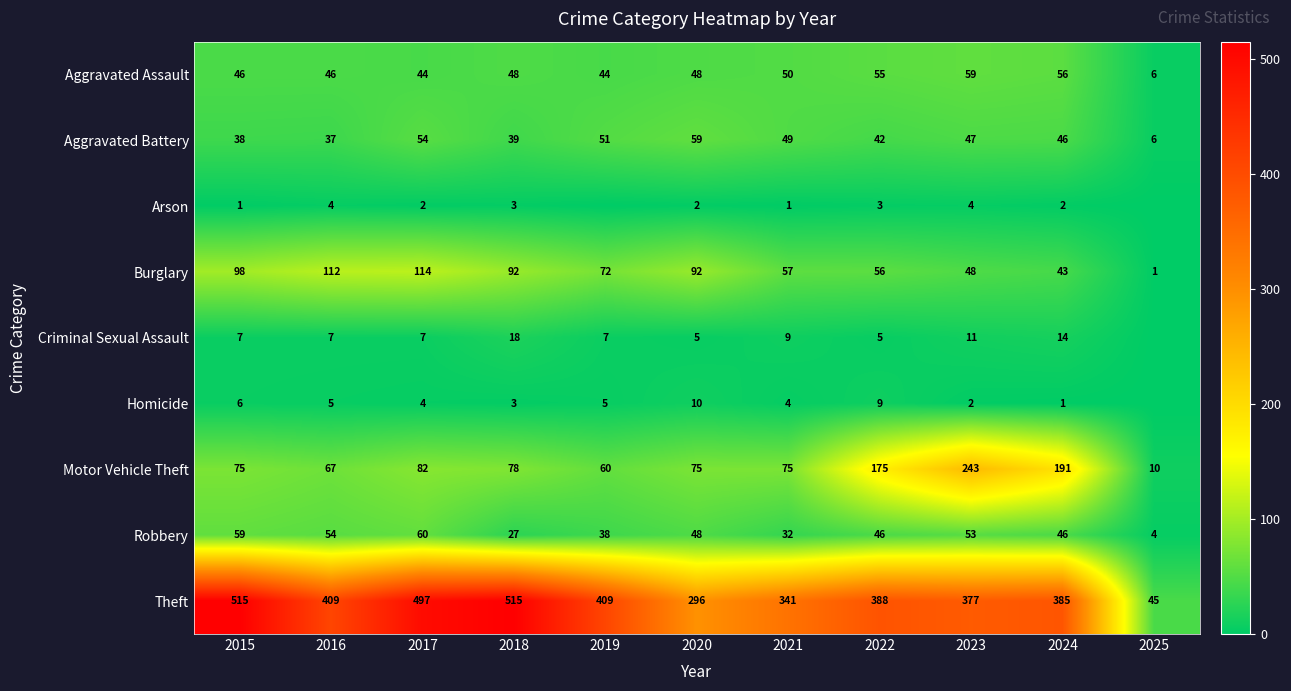

Is the value of Aggravated Assault at 2021 greater than the value of Robbery at 2019?

Yes